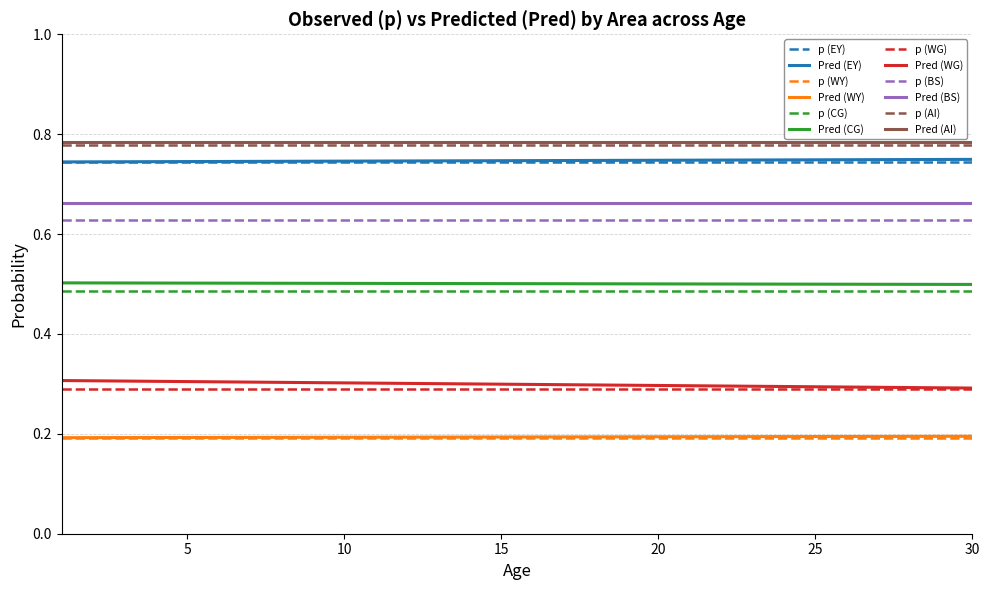

True or false: p (CG) and Pred (WG) intersect in this chart.

False